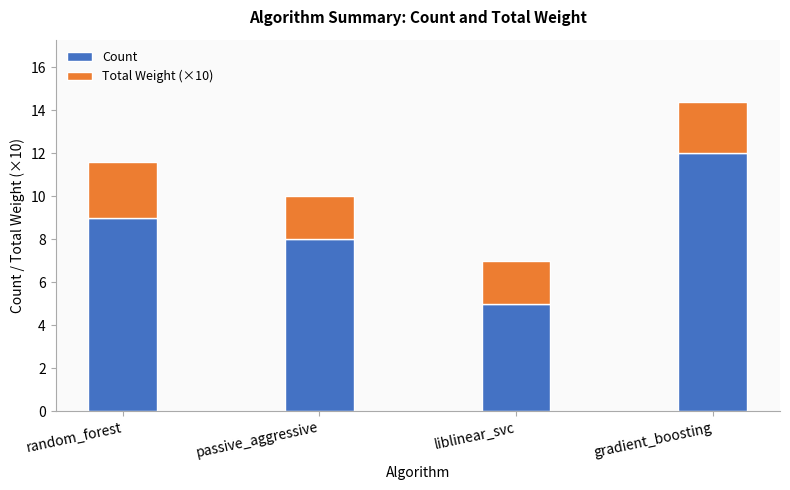

Which category has the highest value in the Count series?

gradient_boosting